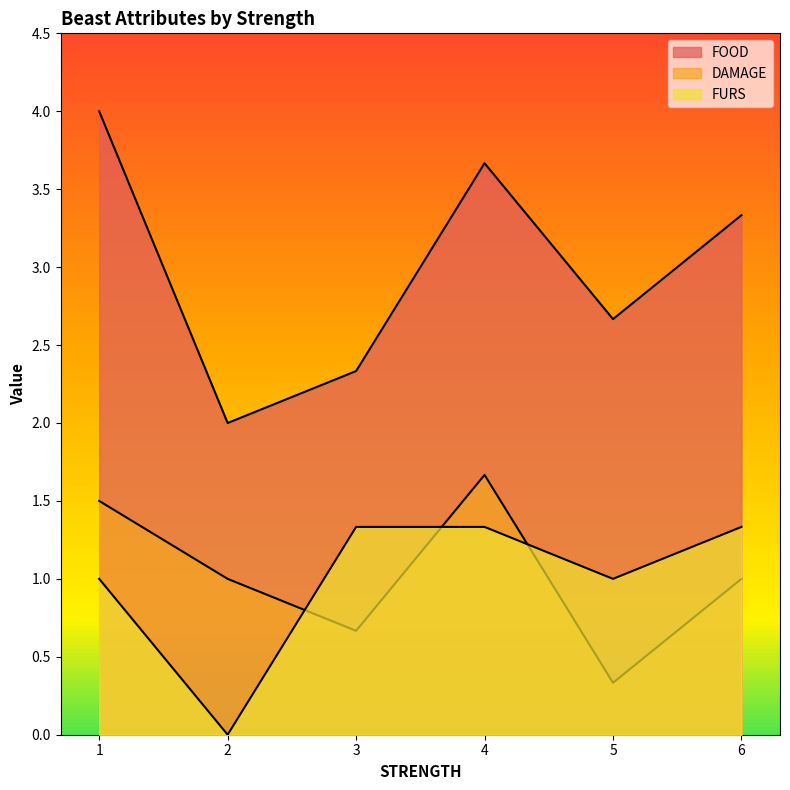

Does the chart display data point markers on the line(s)?

No